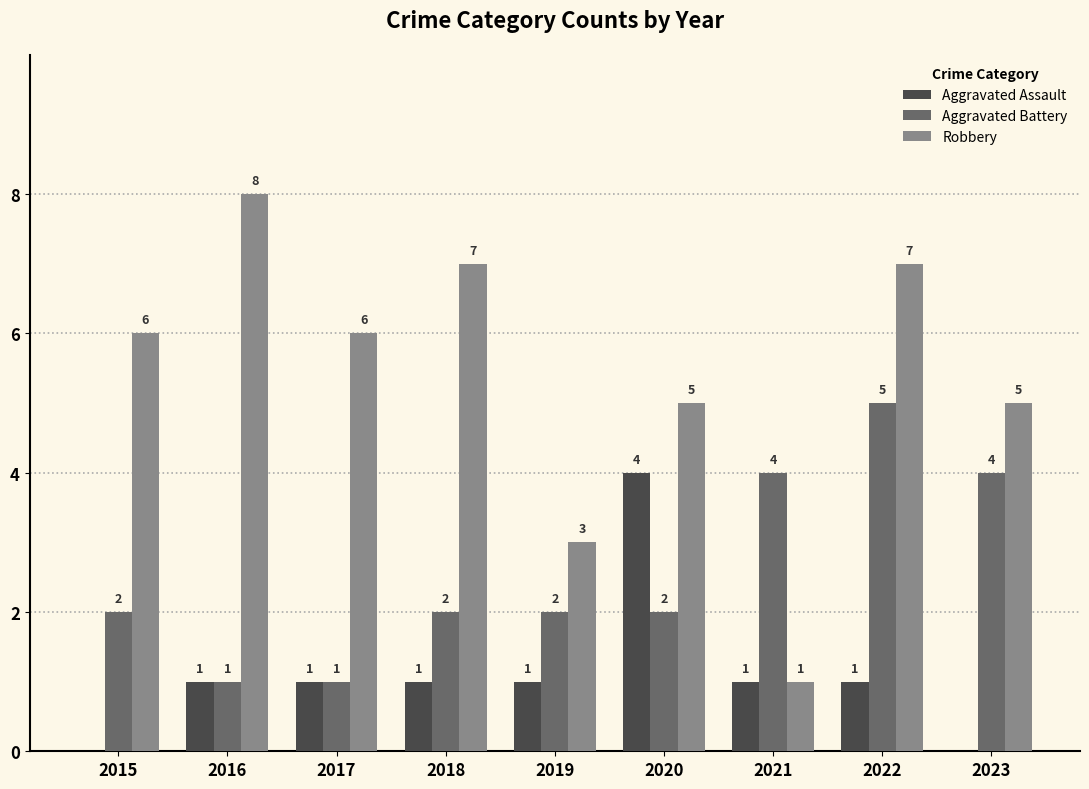

The Robbery series shows 12 at 2022. True or false?

False